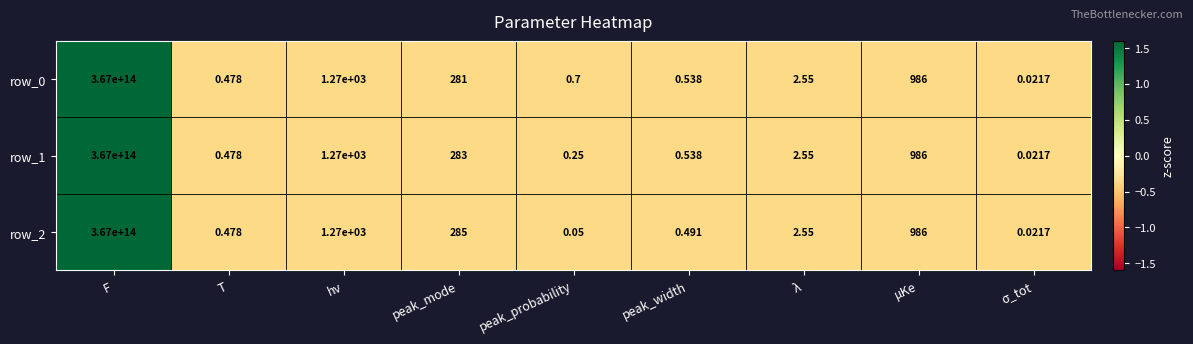

At which label does row_2 reach its peak?

F